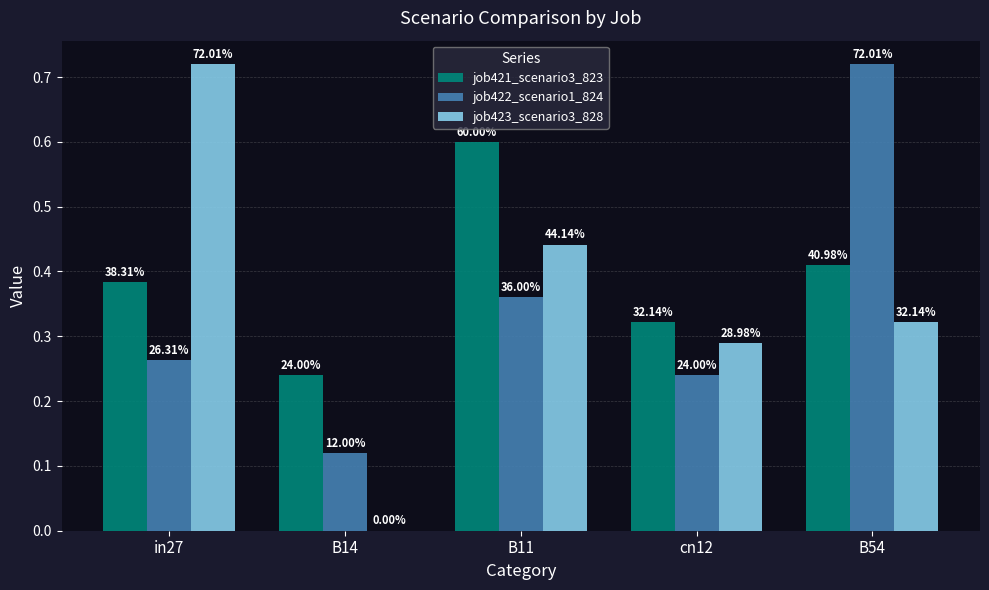

How many groups of bars are there?

5